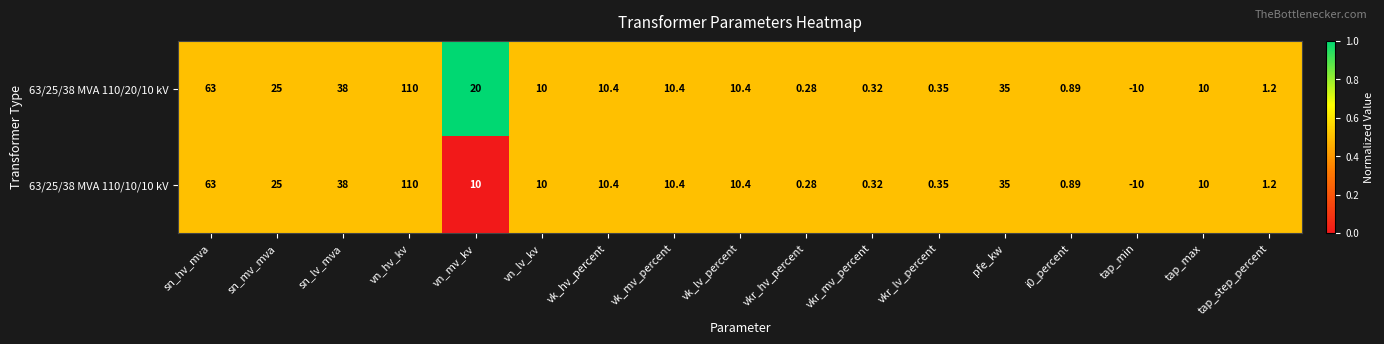

Which category has the highest value across all series?

vn_hv_kv